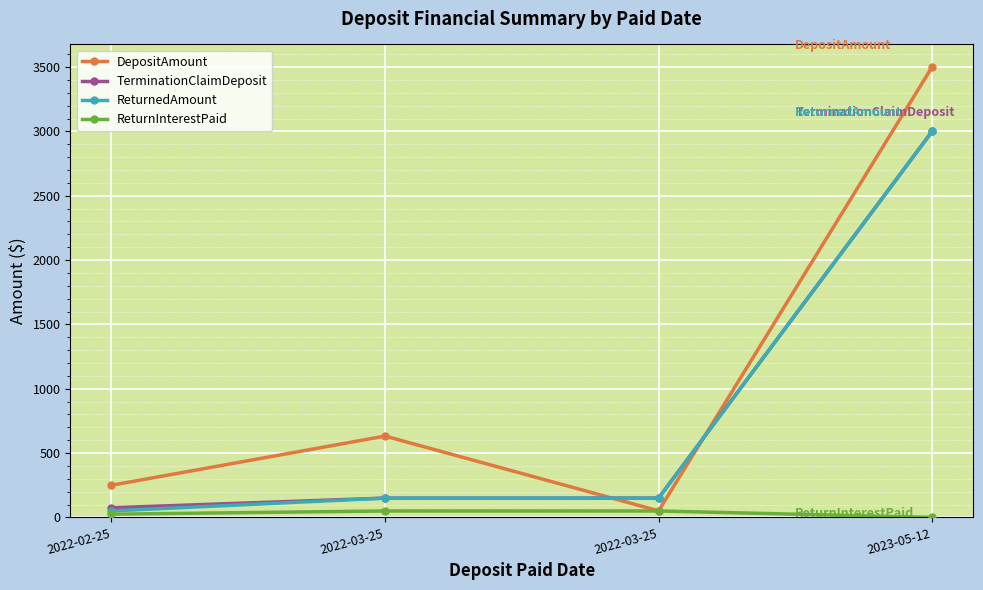

What is the sum of the ReturnedAmount values at 2022-03-25 and 2022-03-25?

300.0